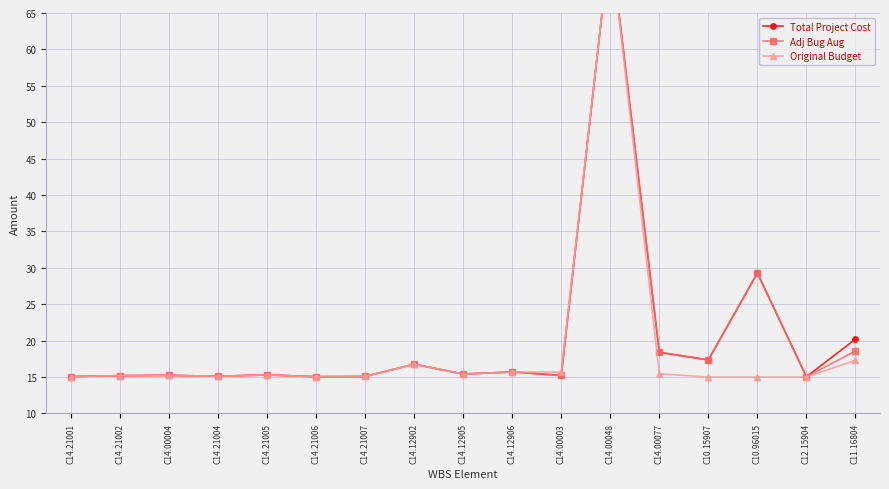

At how many categories does at least one series exceed 71?

1